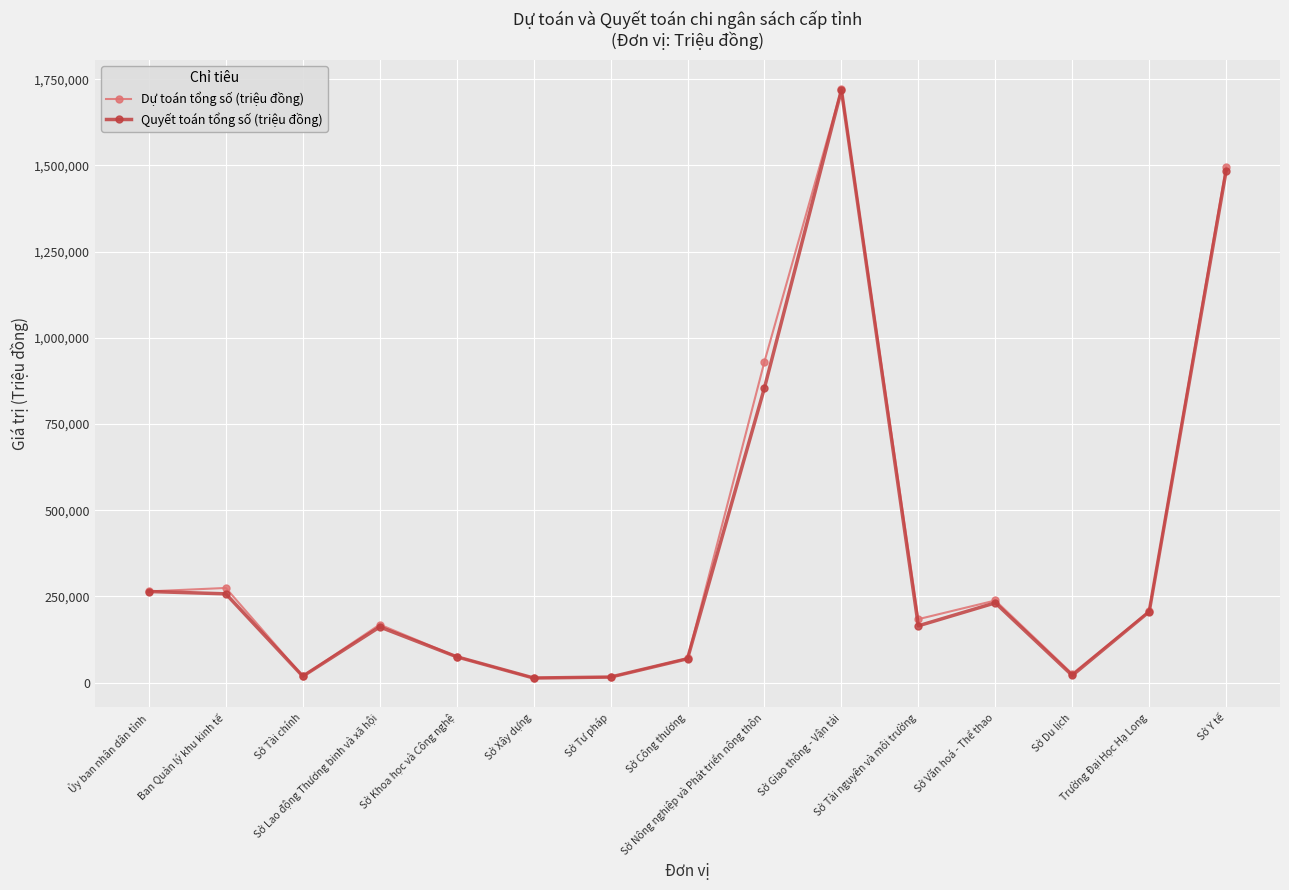

At how many categories does at least one series exceed 381107?

3